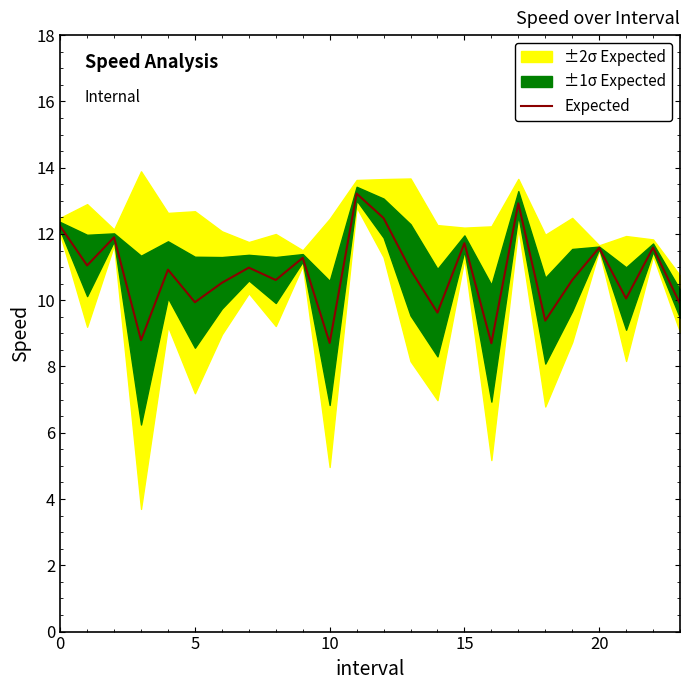

What is the maximum value for Expected?

13.2